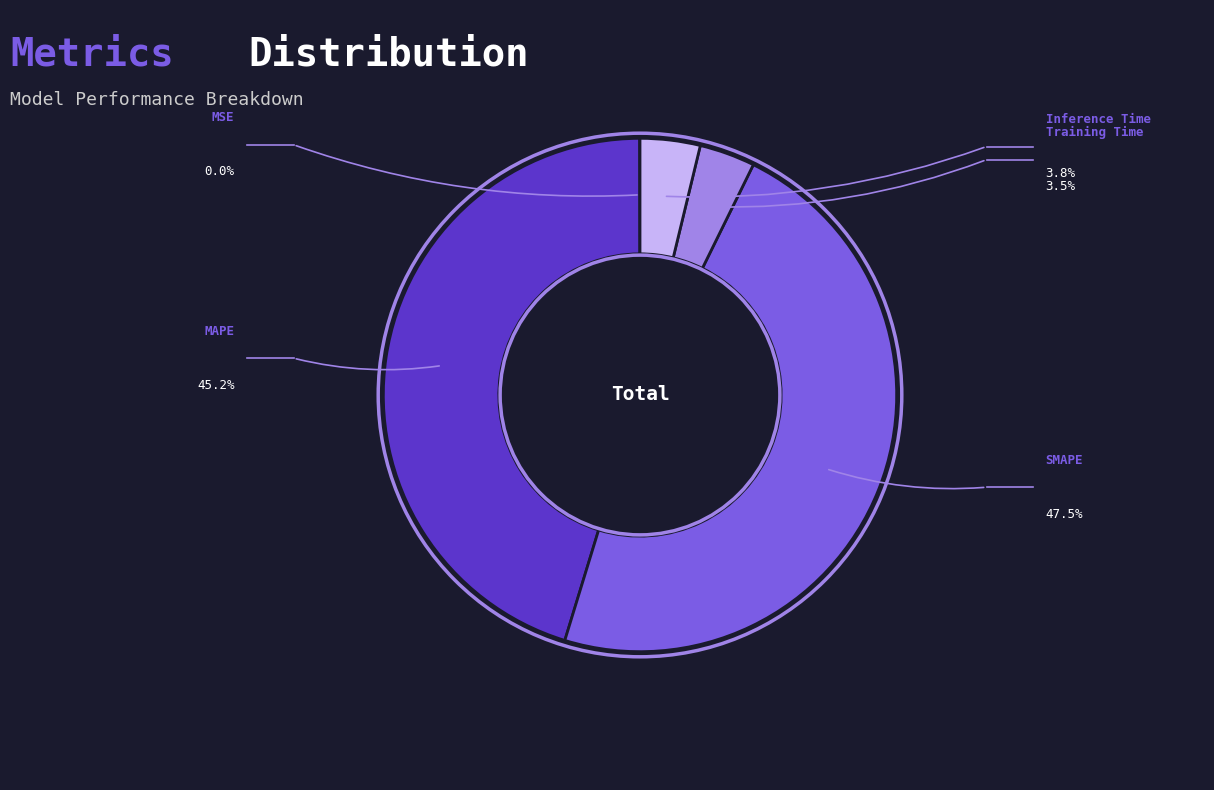

Is there a majority slice in this chart?

No